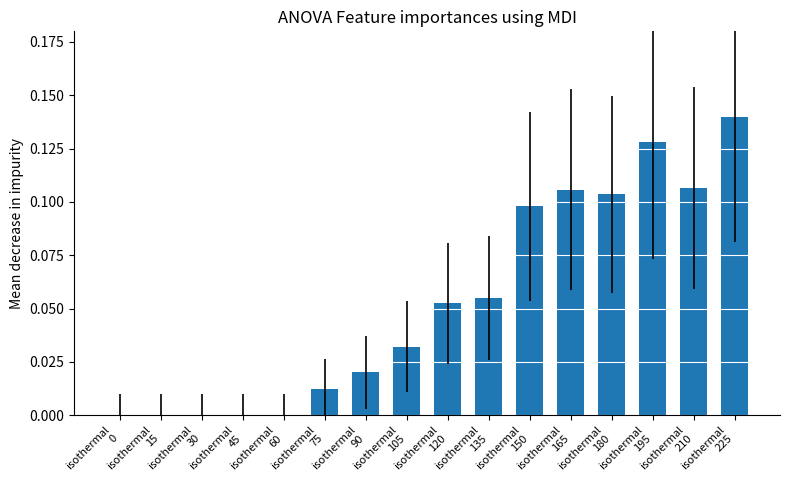

How many series are shown in this chart?

1